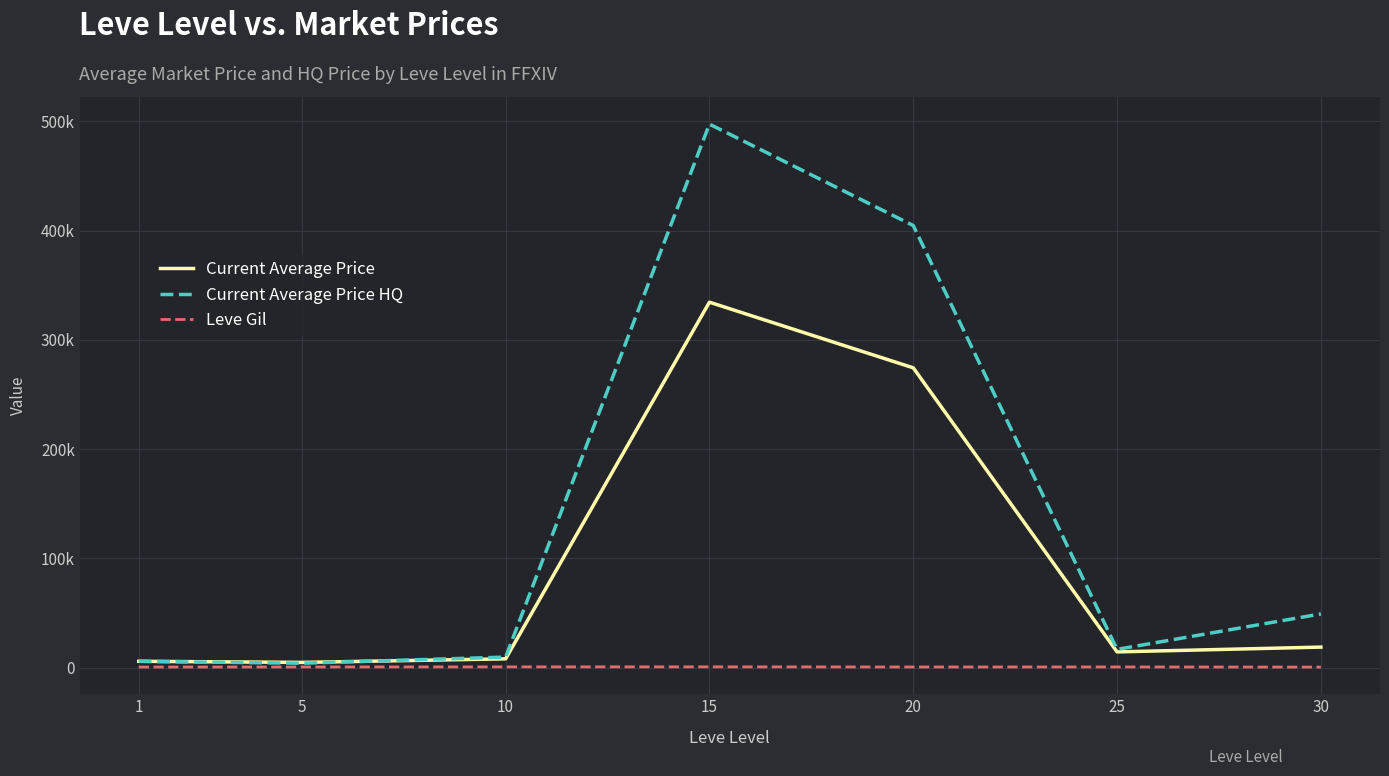

In Current Average Price, how many points are higher than both neighbors (excluding endpoints)?

1